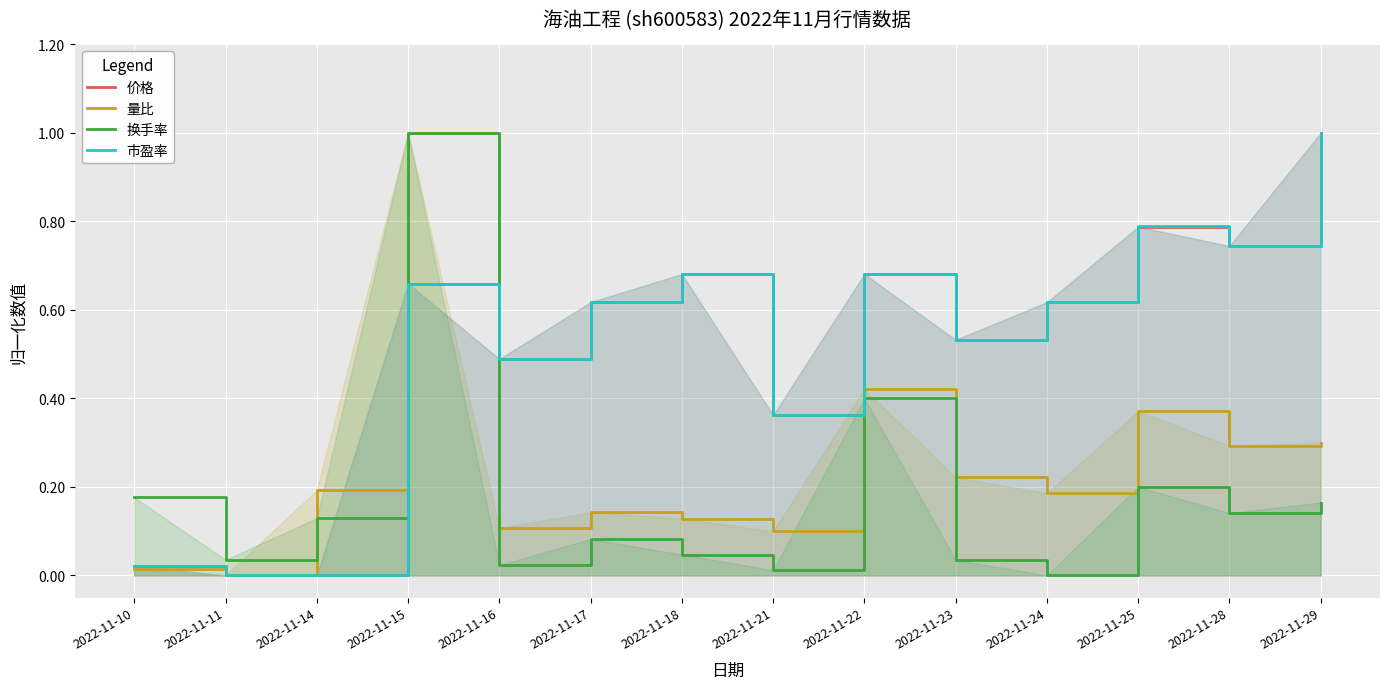

What are all the series names shown in the legend?

价格, 量比, 换手率, 市盈率